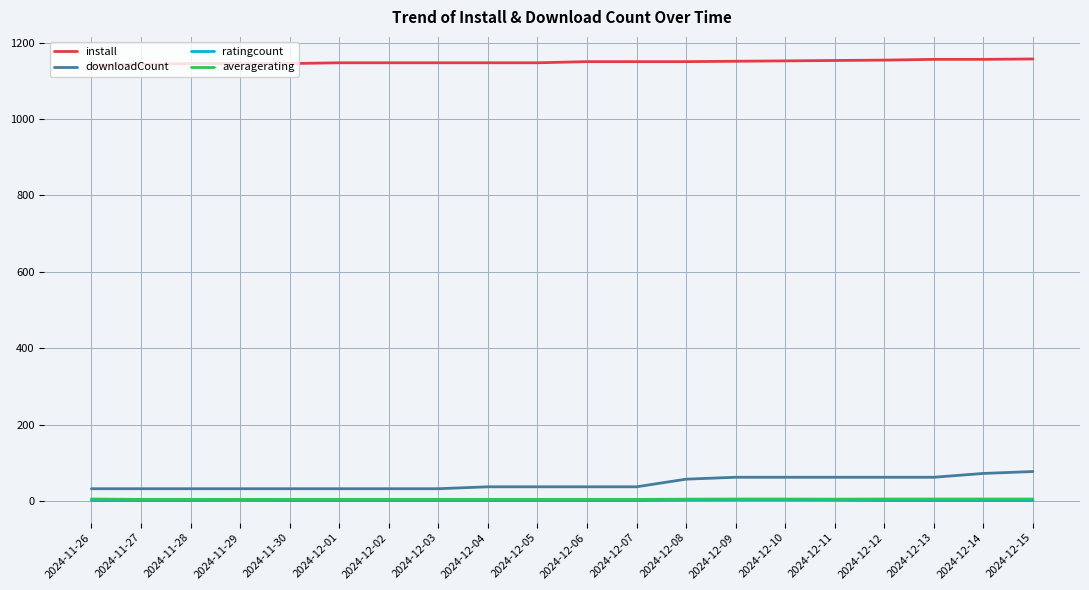

What is the approximate value of averagerating at 2024-11-30?

4.0